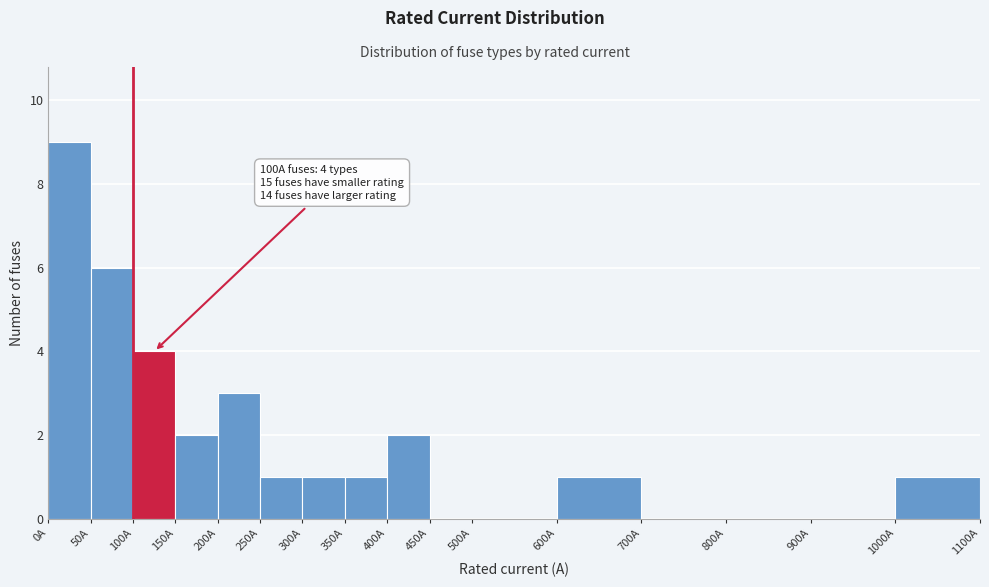

Over which range of the x-axis is the bar tallest?

0 to 50